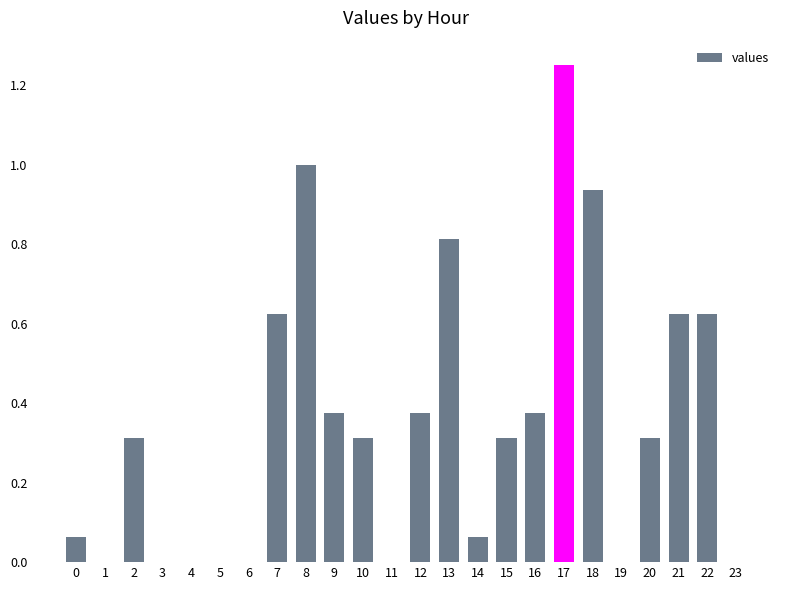

Is it true that the value at 10 is 0.3?

True